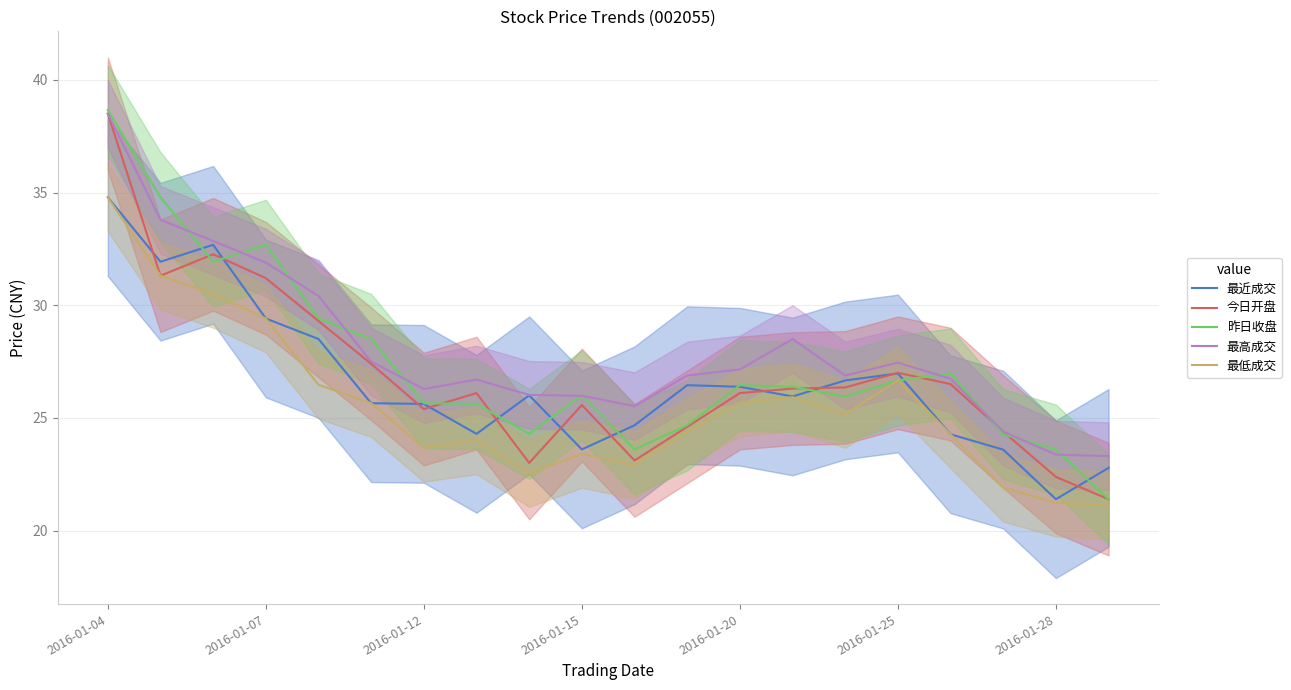

Which series has the widest spread of values?

昨日收盘